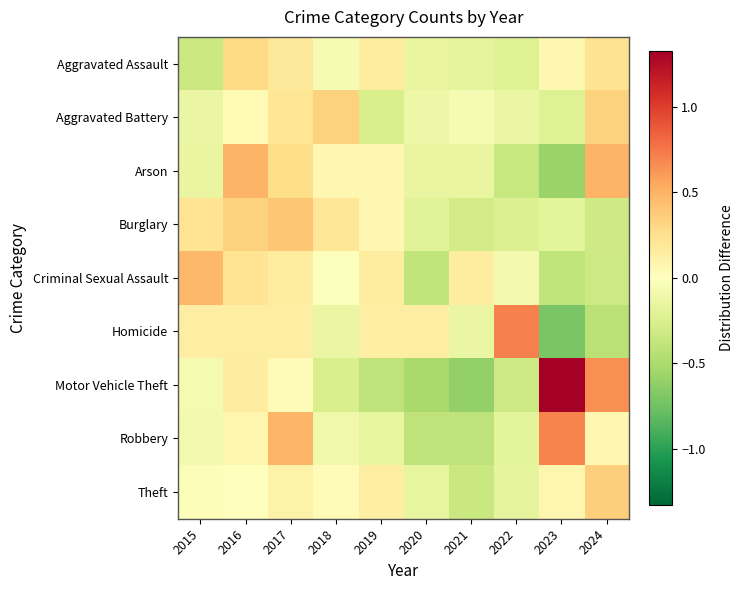

At which category is the sum across all series the highest?

2017